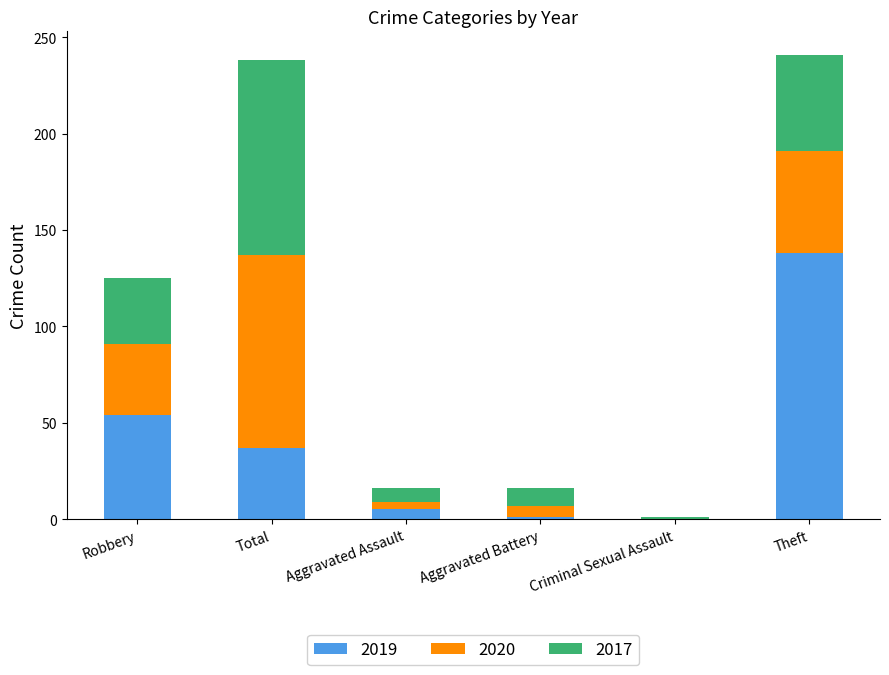

At which label does 2019 reach its peak?

Theft